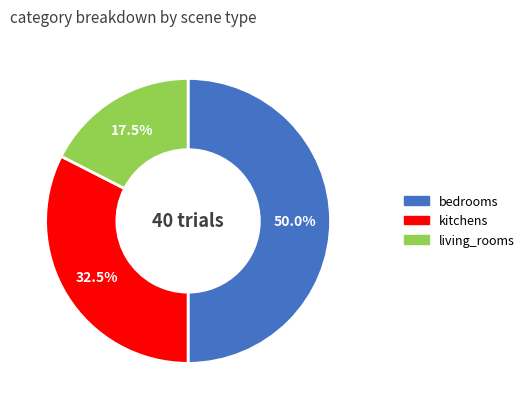

To the nearest percent, what is the average slice percentage?

33%